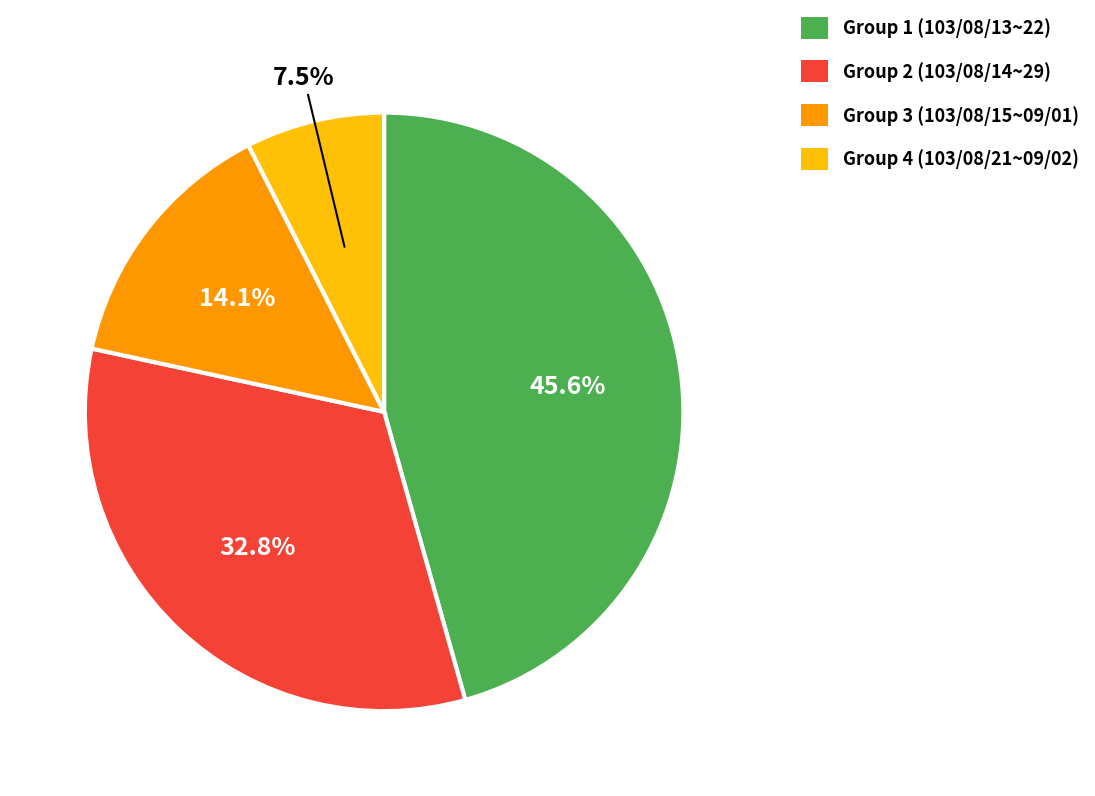

Combined, what portion of the pie is Group 3 (103/08/15~09/01) and Group 4 (103/08/21~09/02)?

21.6%